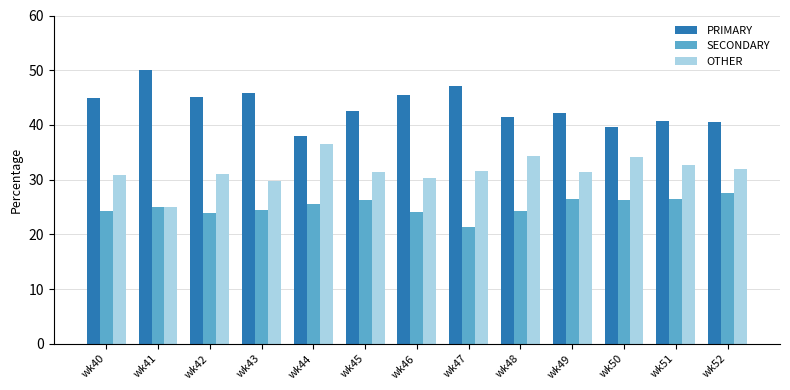

Rank the series by their average value, from lowest to highest.

SECONDARY, OTHER, PRIMARY